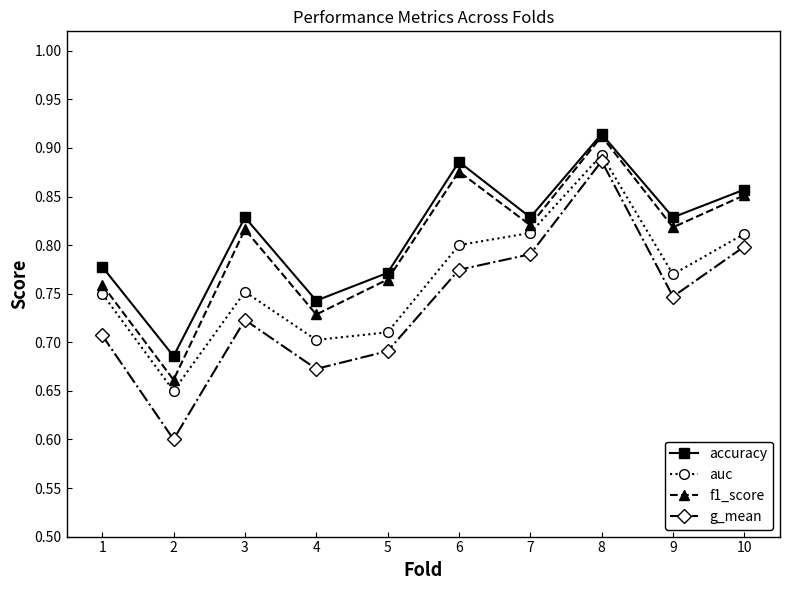

Is the value of auc at 8 greater than the value of f1_score at 4?

Yes